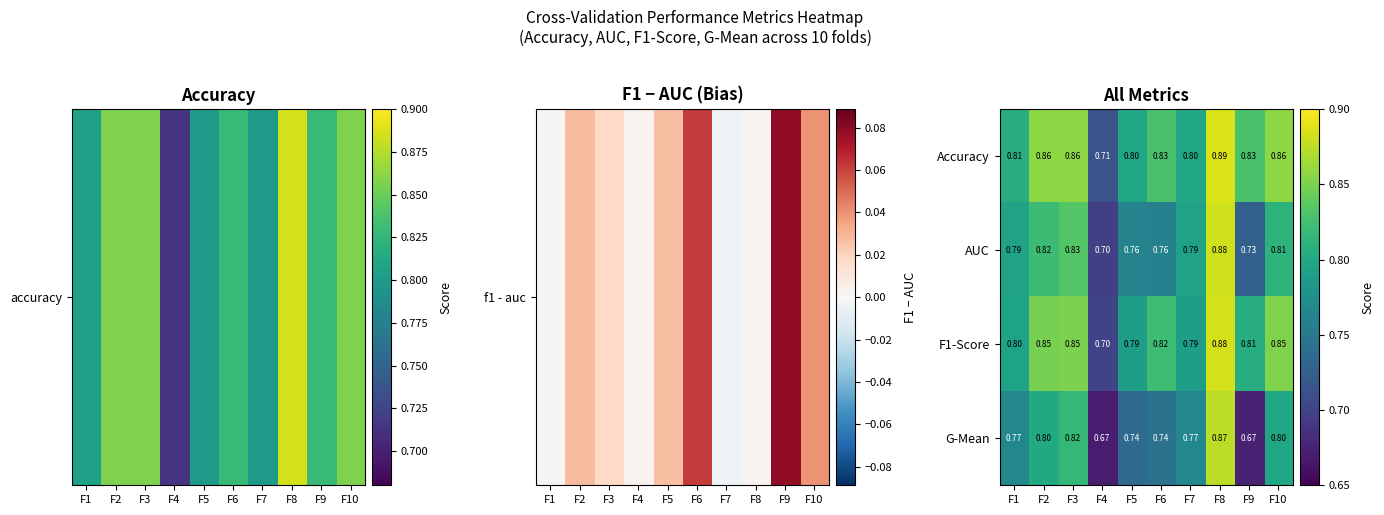

Which series has the widest spread of values?

G-Mean